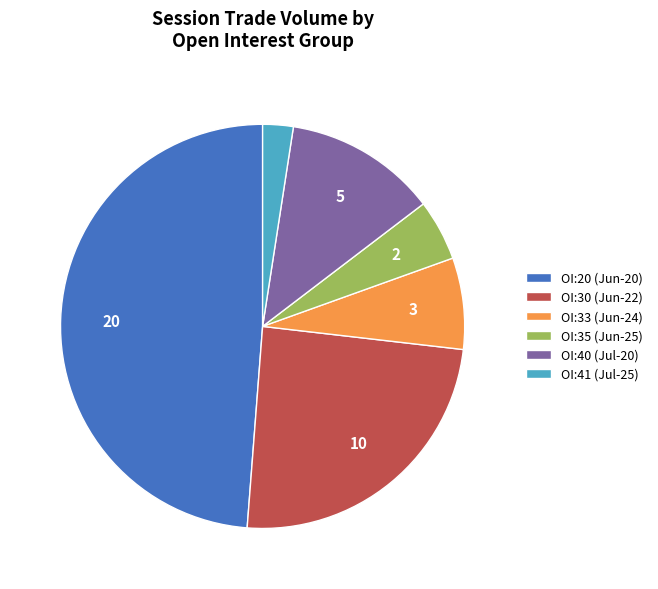

True or false: OI:33 (Jun-24) accounts for 1% of the total.

False